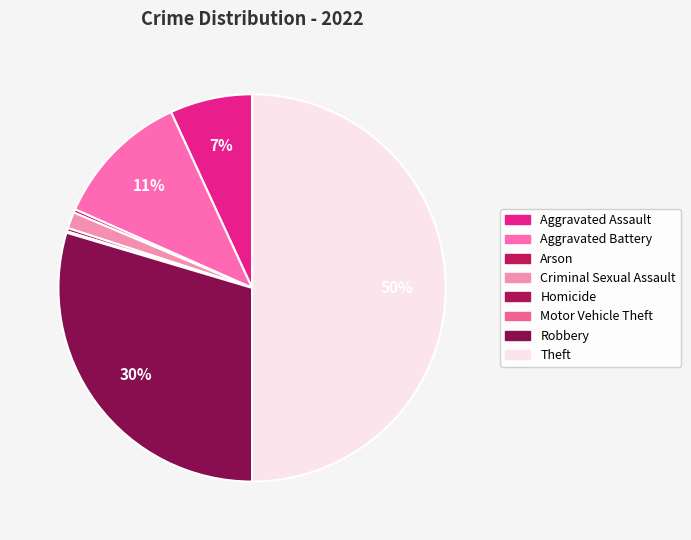

To the nearest percent, what is the average slice percentage?

12%